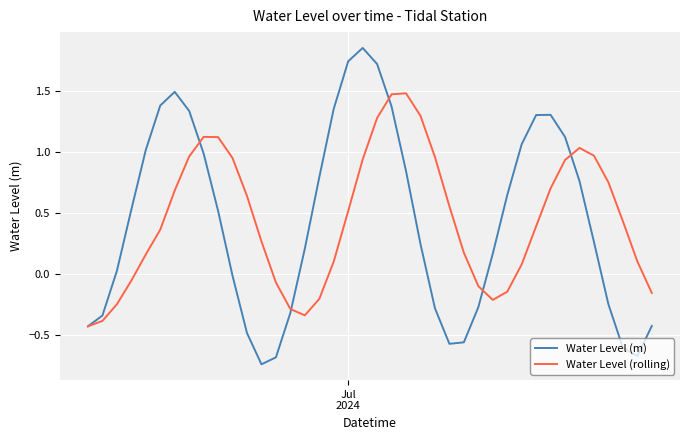

Which series has the widest spread of values?

Water Level (m)